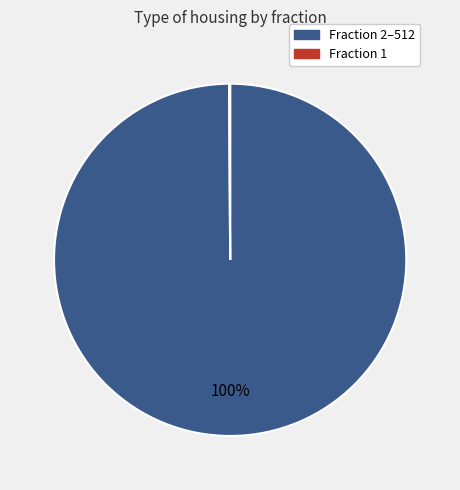

Is there a majority slice in this chart?

Yes